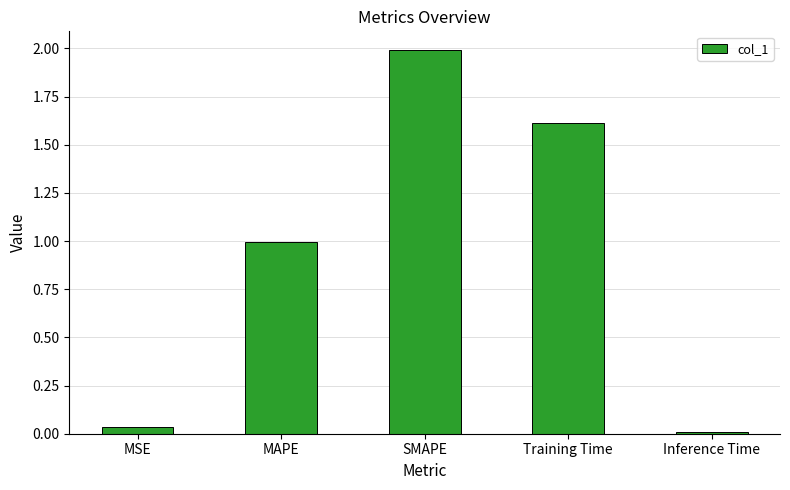

List the labels in order of value, largest first.

SMAPE, Training Time, MAPE, MSE, Inference Time